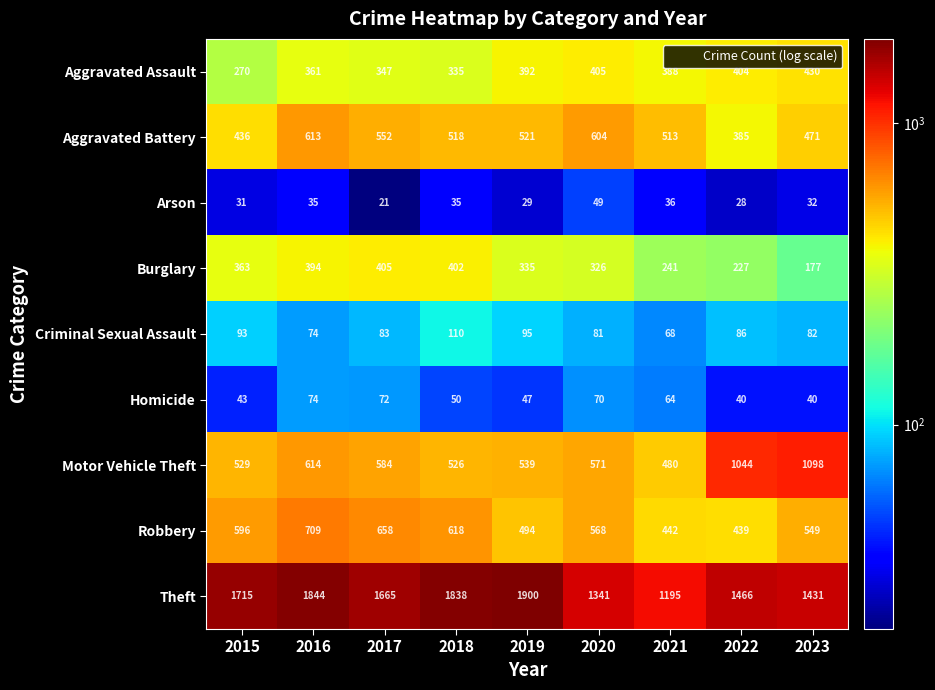

What is the lowest value of the Motor Vehicle Theft series?

480